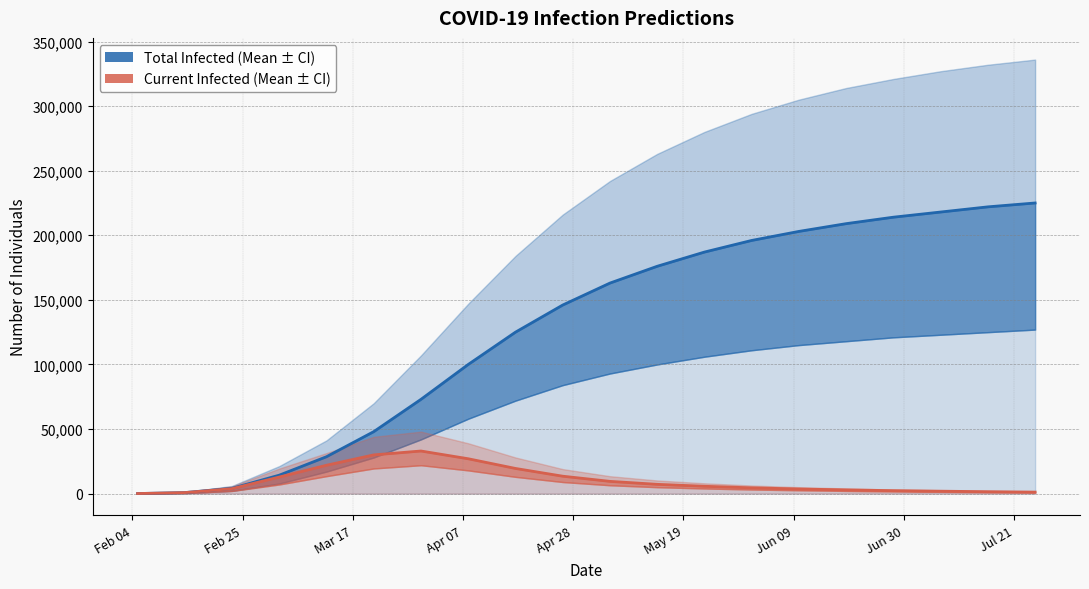

Between 2020-02-23 and 2020-03-30, which is larger?

2020-03-30